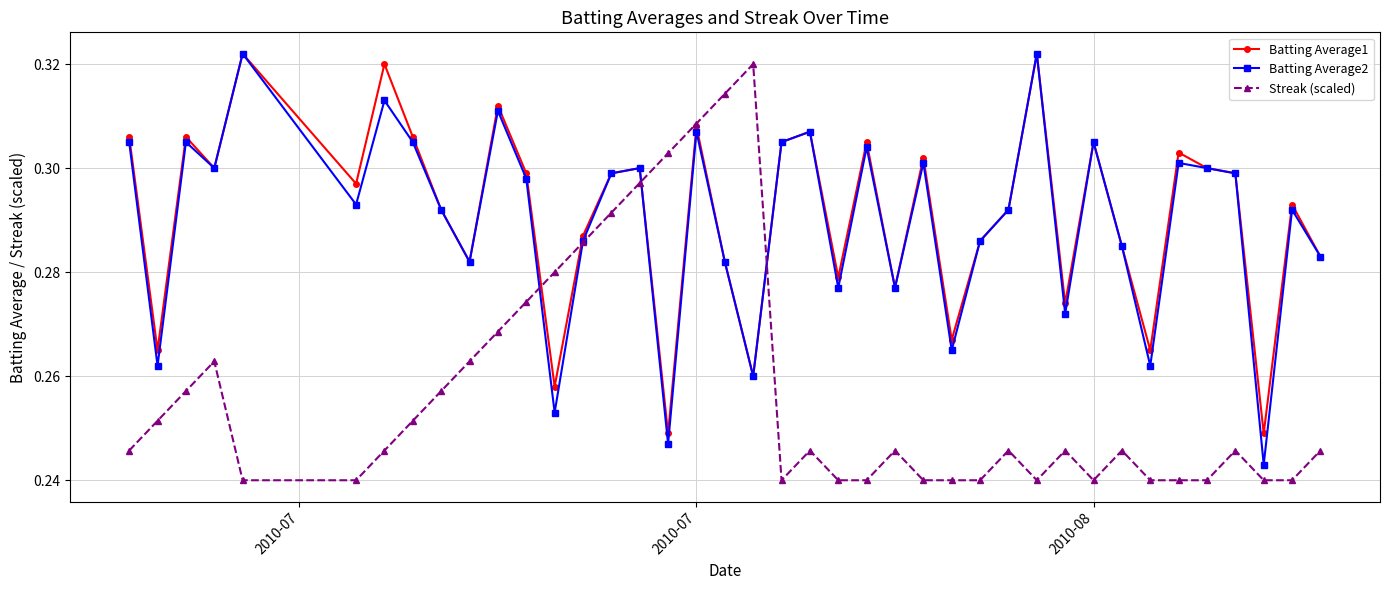

True or false: Batting Average2 has more than 0 points higher than both neighbors.

True